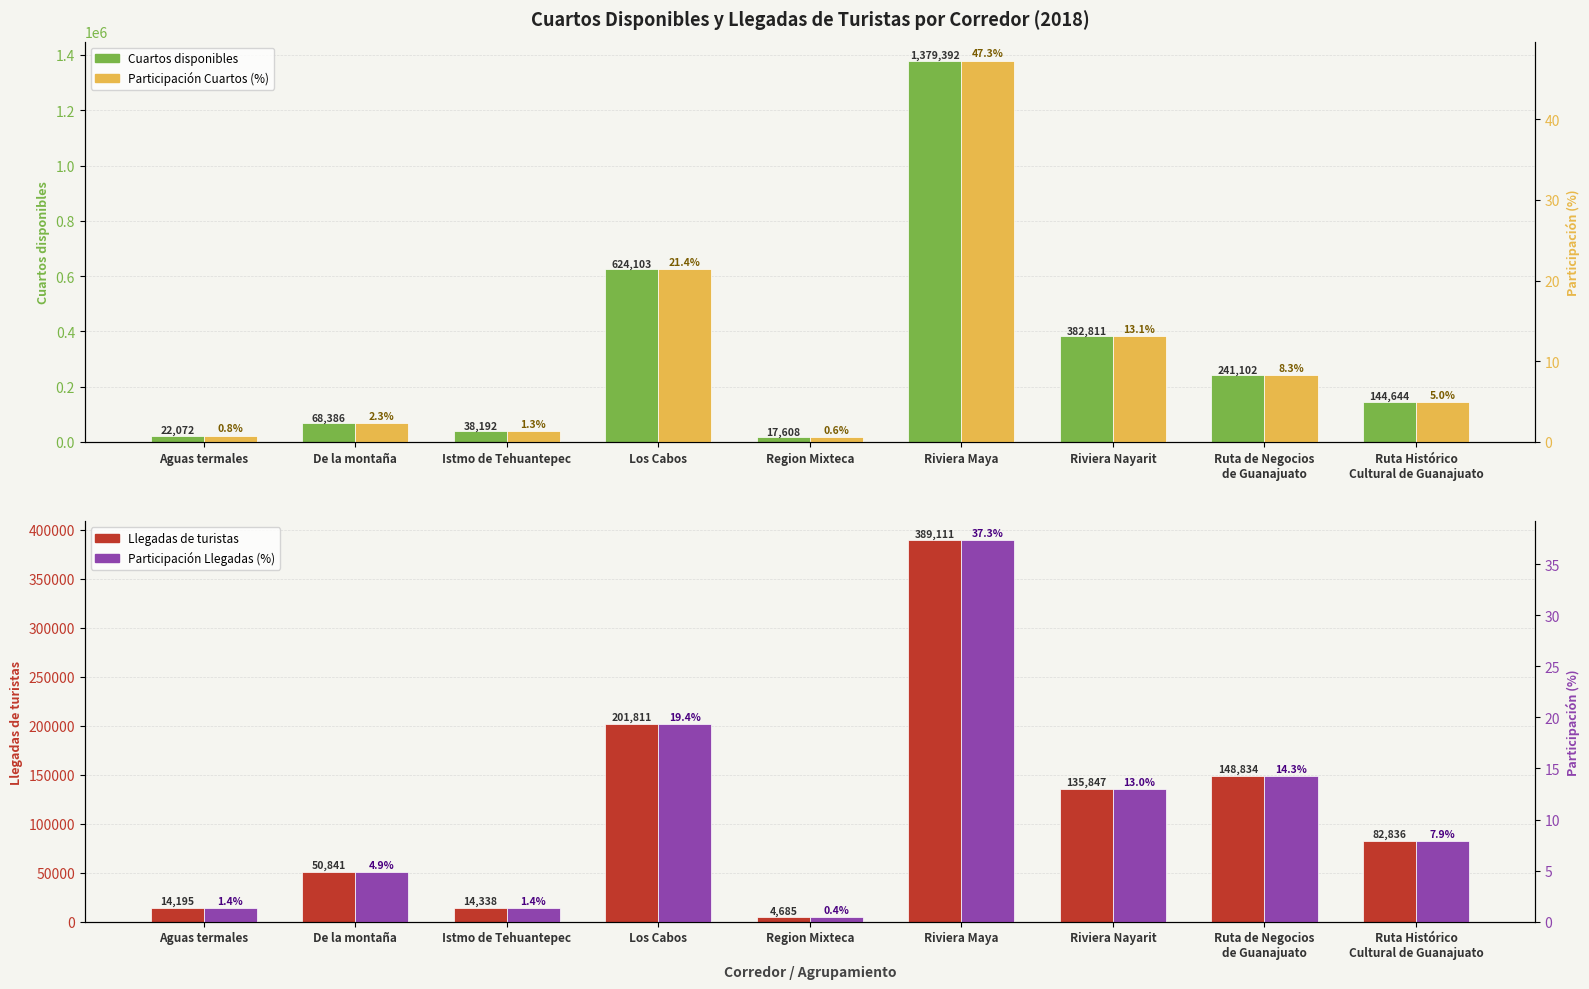

Which series has the largest total across all categories?

Cuartos disponibles